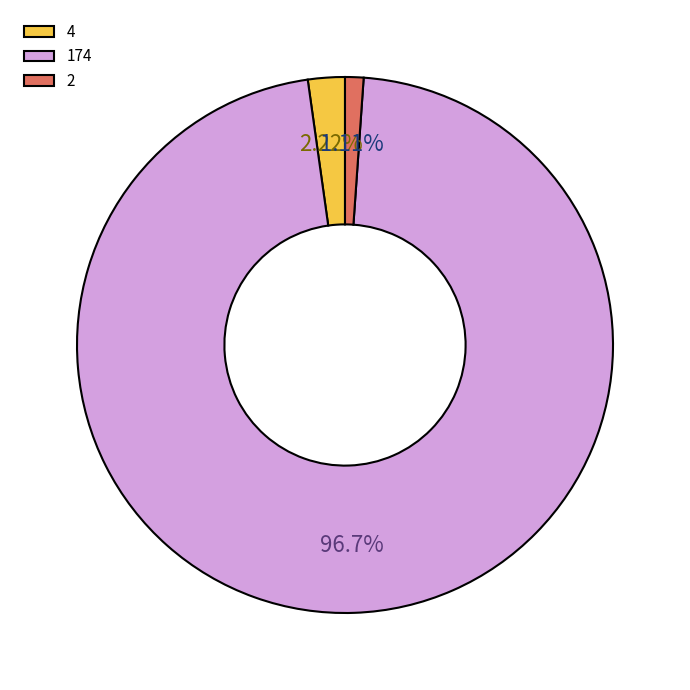

Does 4 represent more than half of the total?

No